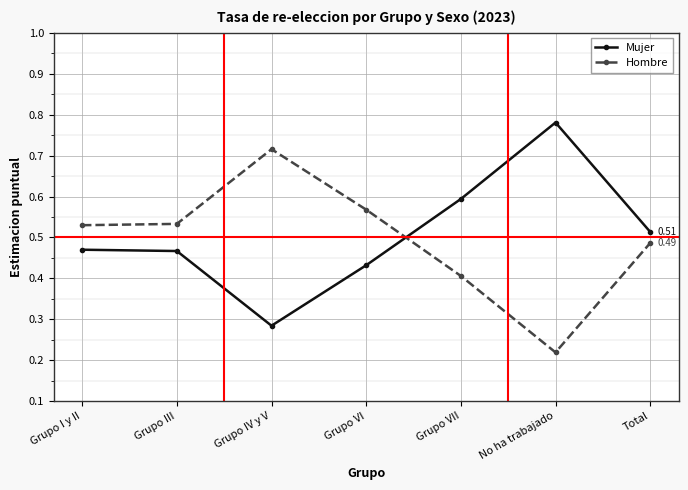

At which label is Hombre closest to 0?

No ha trabajado